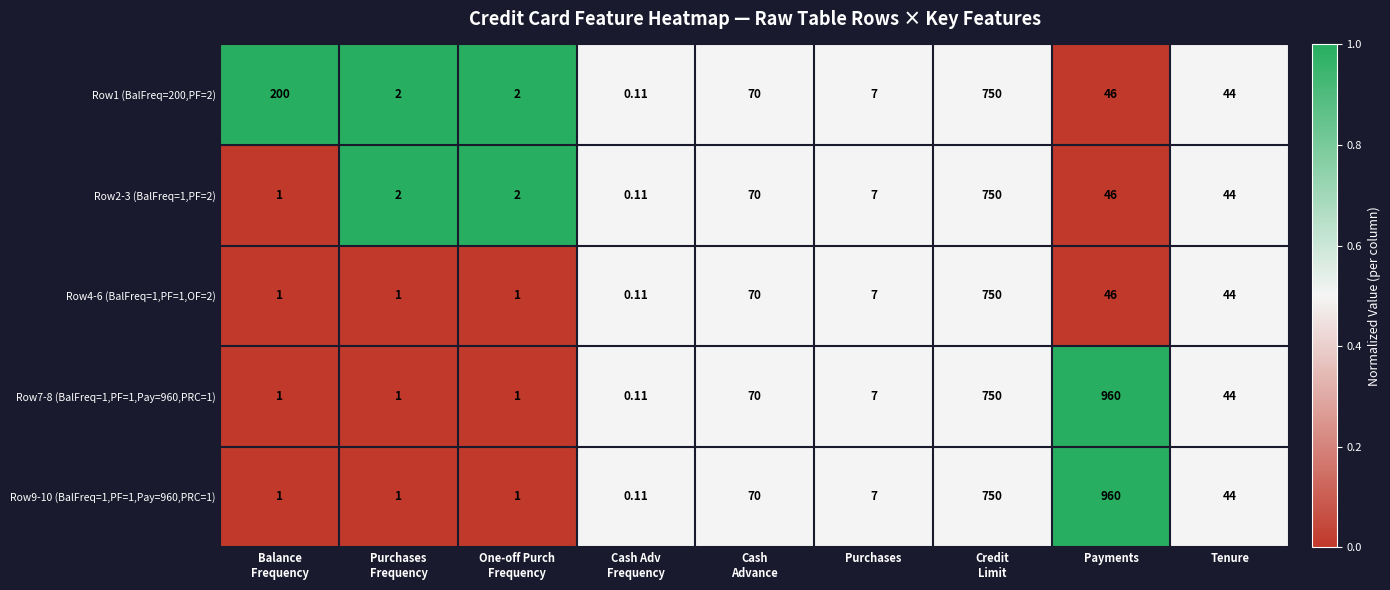

Which category has the highest value across all series?

Payments